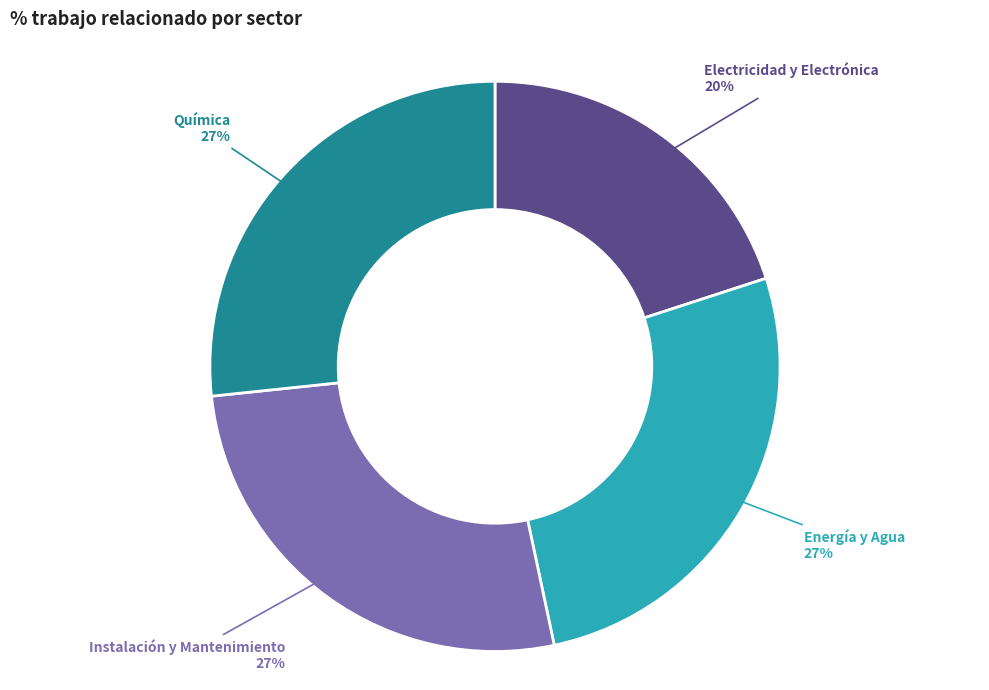

Which slice is the smallest?

Electricidad y Electrónica